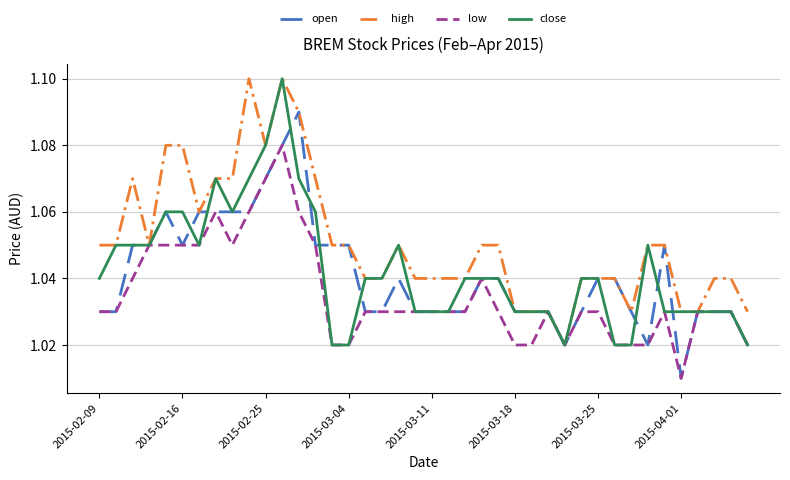

Which series has the largest total across all categories?

high